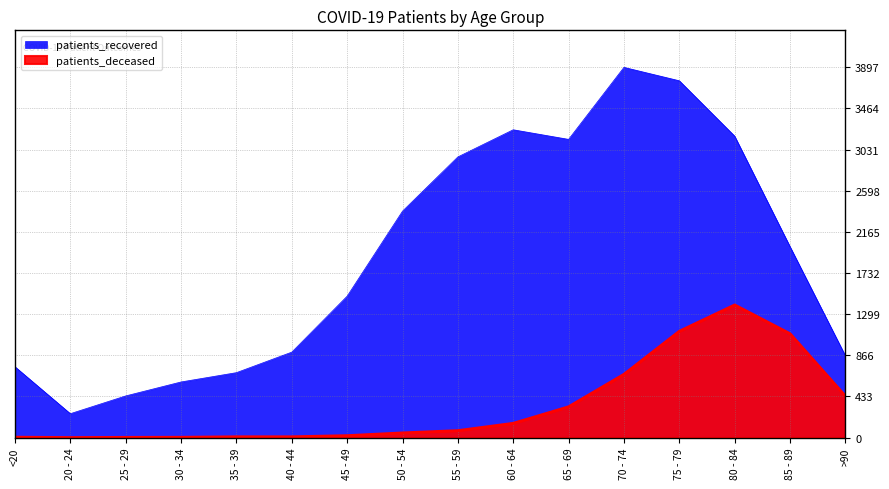

What is the difference between the second highest and minimum values in the patients_deceased series?

1119